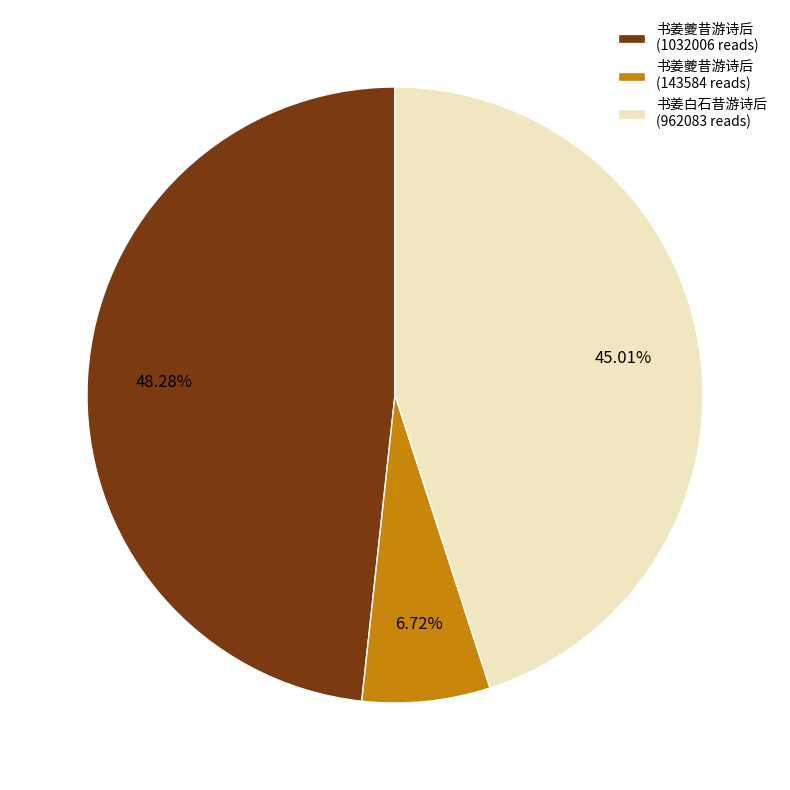

Do 书姜夔昔游诗后 (1032006 reads) and 书姜夔昔游诗后 (143584 reads) together represent more than half of the pie?

Yes